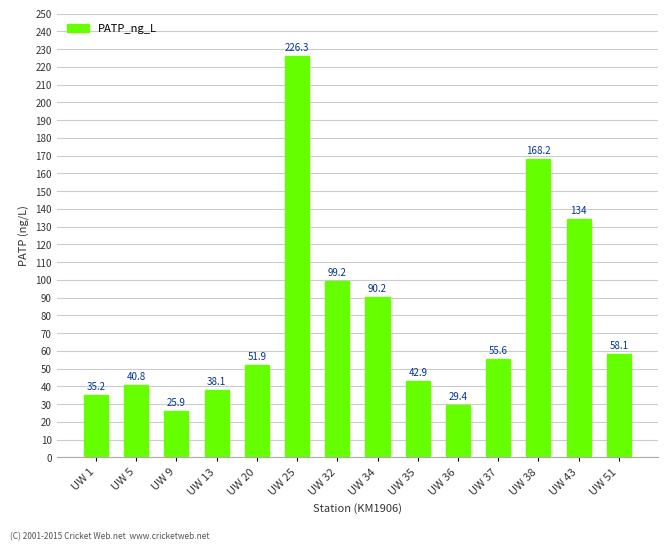

What is the approximate value at UW 9?

25.9